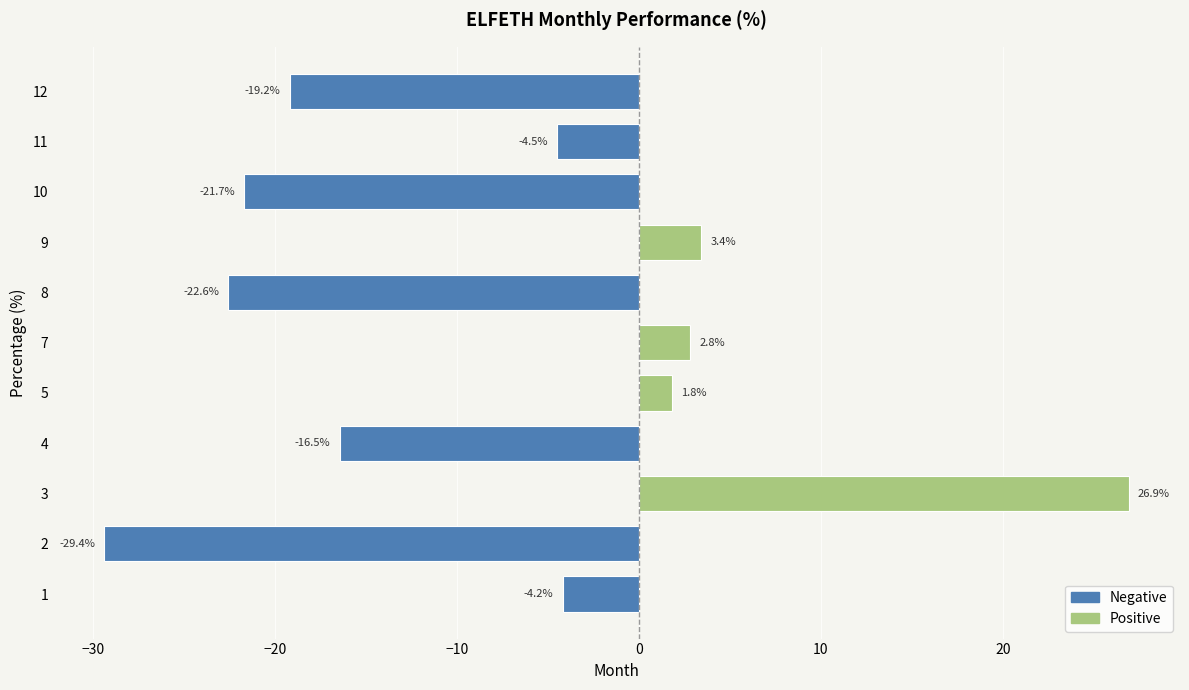

Which label corresponds to the largest value in the chart?

3